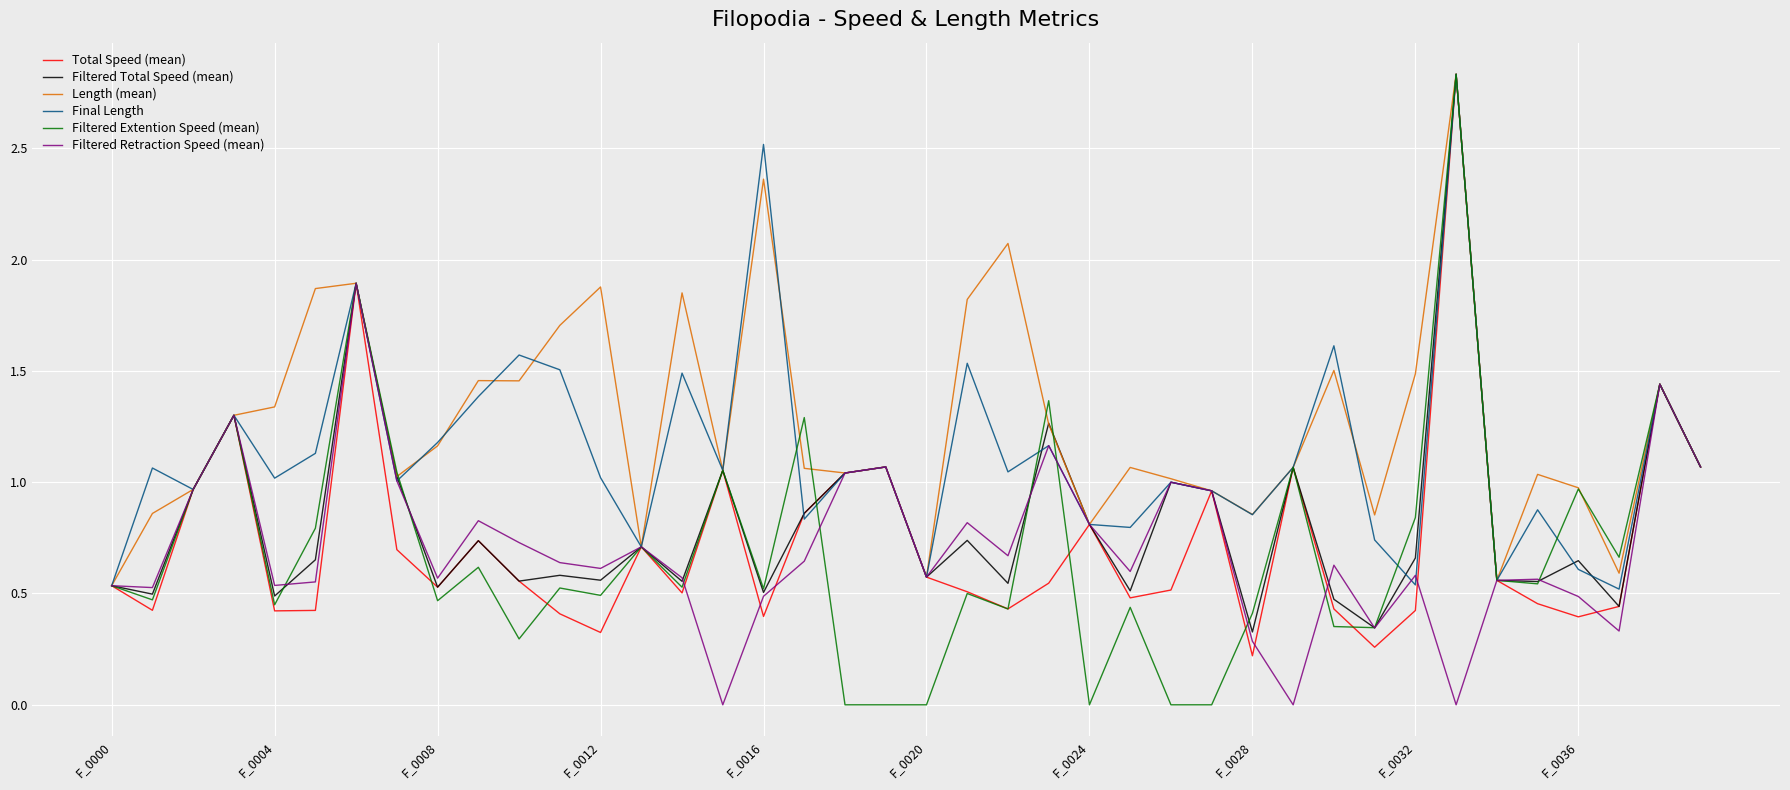

Which series has the largest total across all categories?

Length (mean)